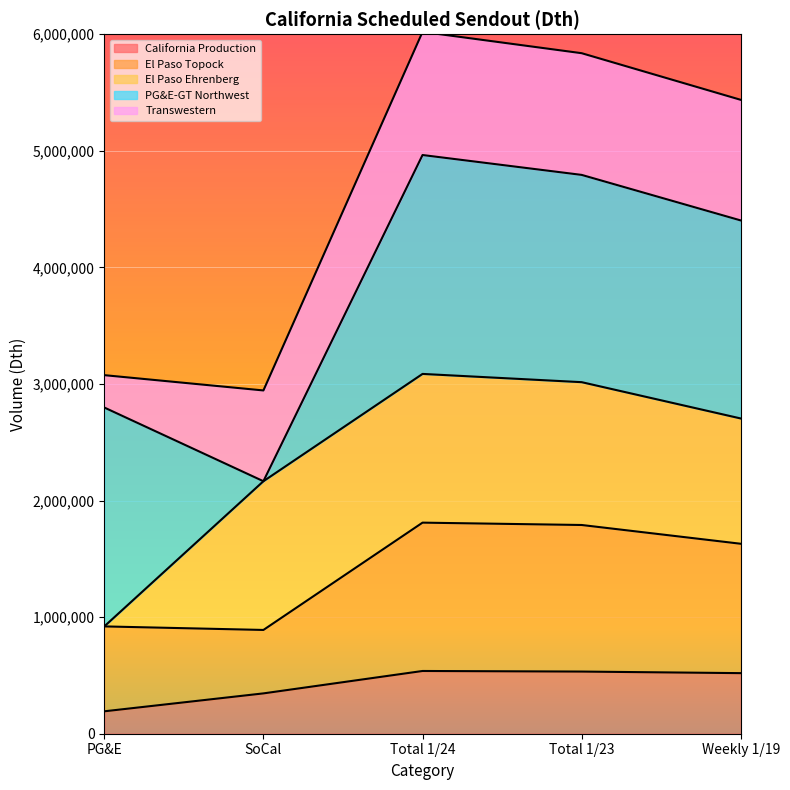

What is the highest value of the California Production series?

538100